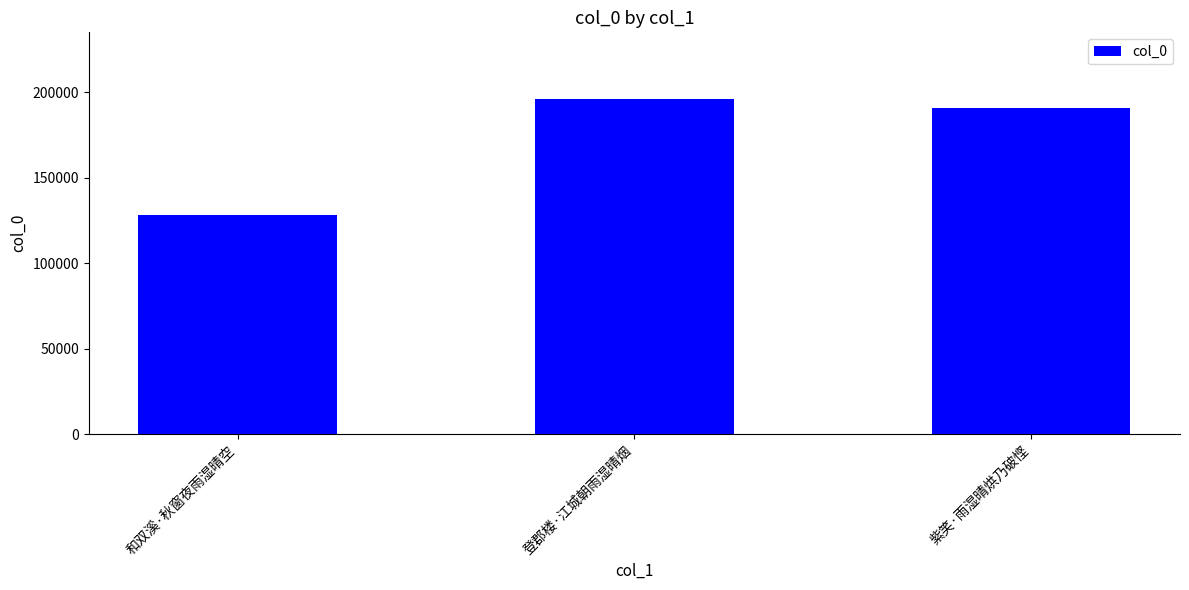

Reading left to right, list all the values displayed in this chart.

和双溪·秋窗夜雨湿晴空=128270	登郡楼·江城朝雨湿晴烟=195914	紫笑·雨湿晴烘乃破悭=190790